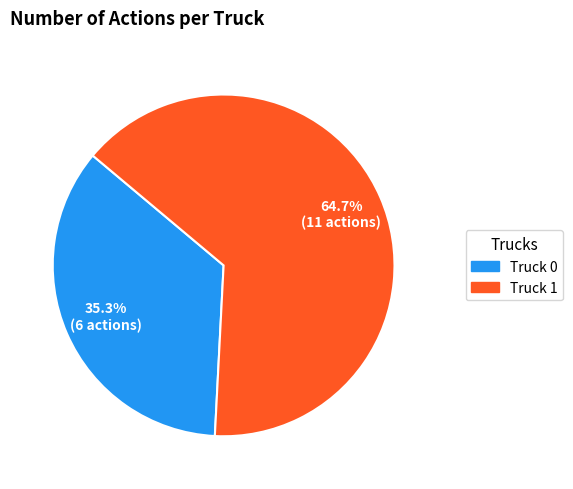

To the nearest percent, what portion does Truck 0 represent?

35%